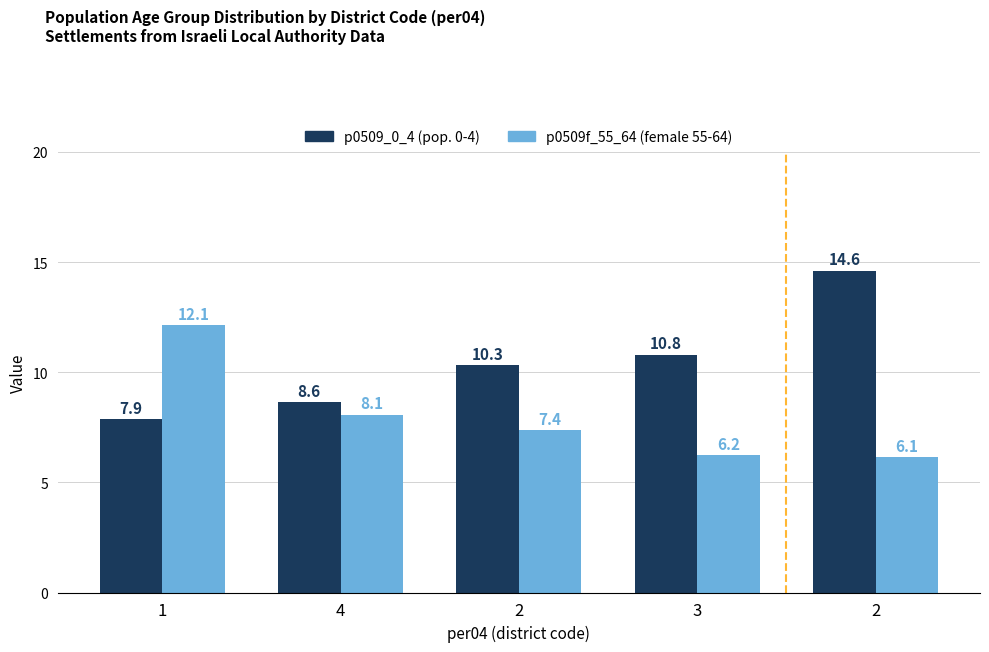

Are the bars horizontal?

No